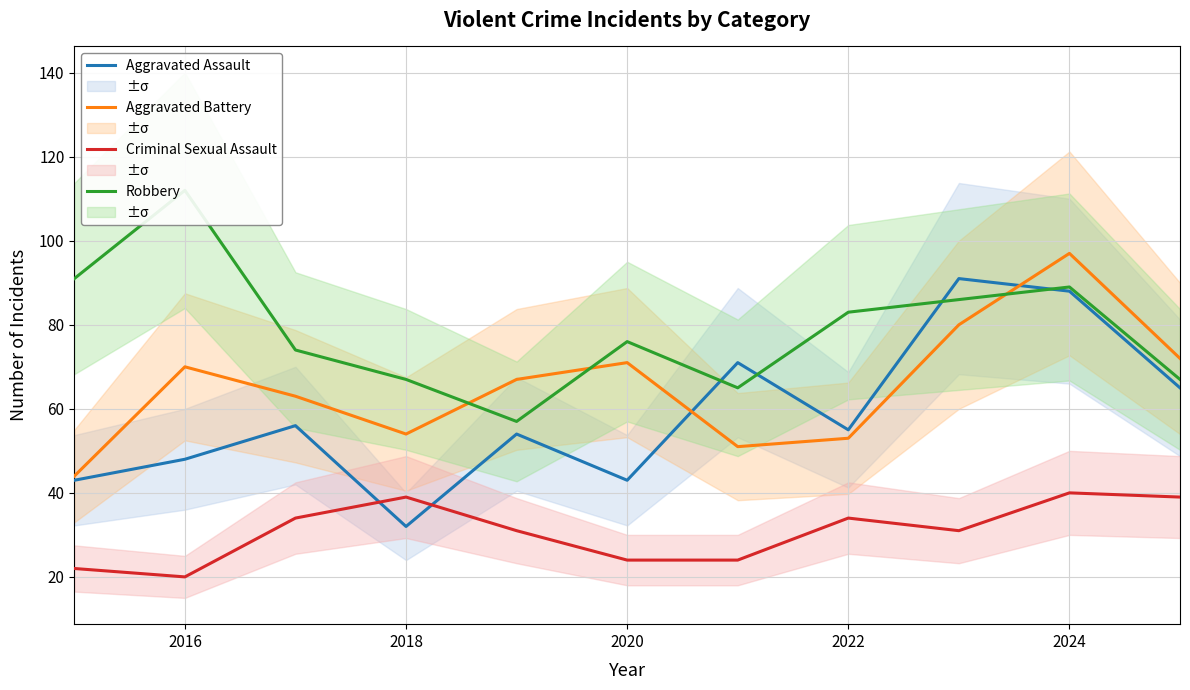

What value does the Aggravated Battery series have at 2022, to the nearest 5?

55